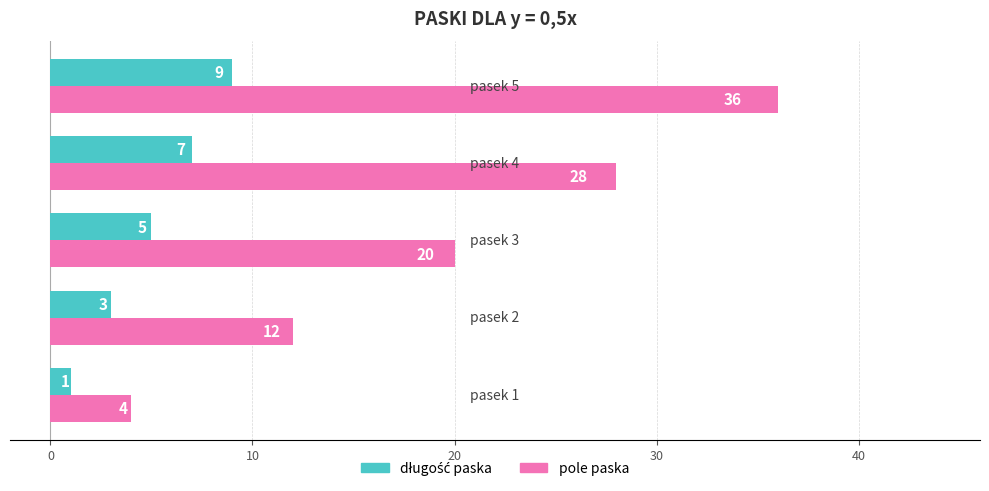

How many distinct data groups are displayed?

2